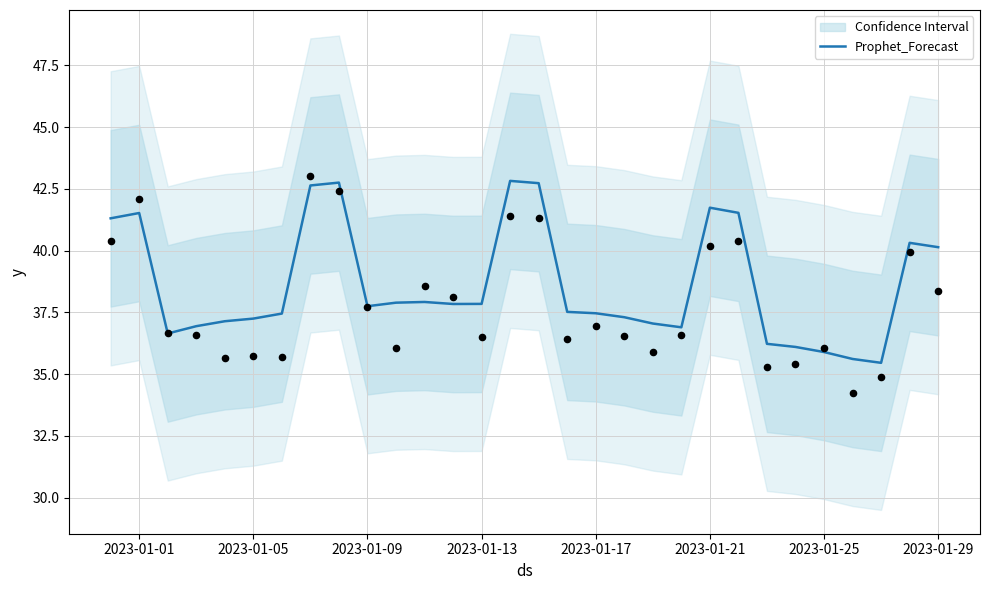

The value of Prophet_Forecast at 2023-01-21 is 70.3. True or false?

False